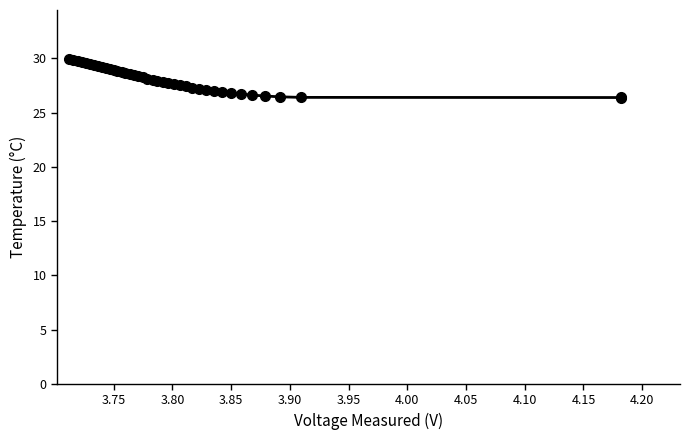

What is the difference between the maximum and minimum values?

3.6